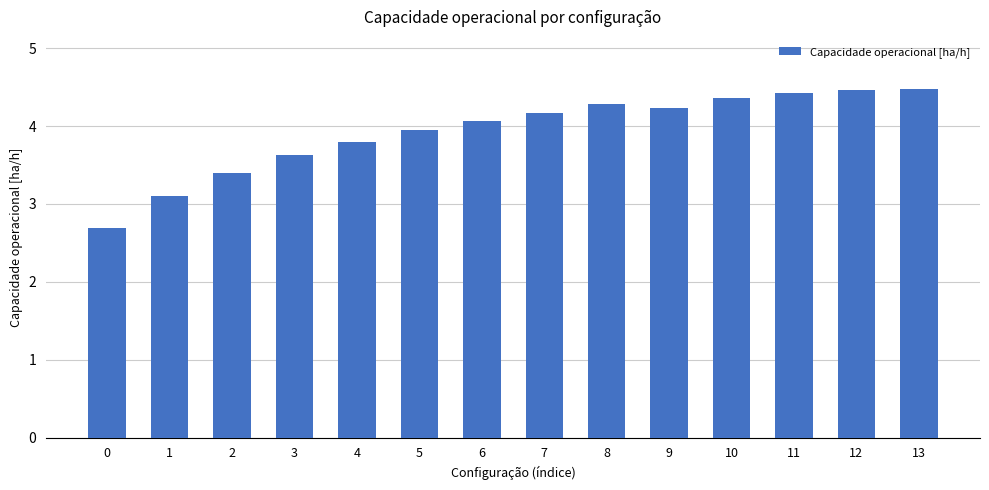

Reading left to right, list all the values displayed in this chart.

0=2.7	1=3.1	2=3.4	3=3.6	4=3.8	5=3.9	6=4.1	7=4.2	8=4.3	9=4.2	10=4.4	11=4.4	12=4.5	13=4.5